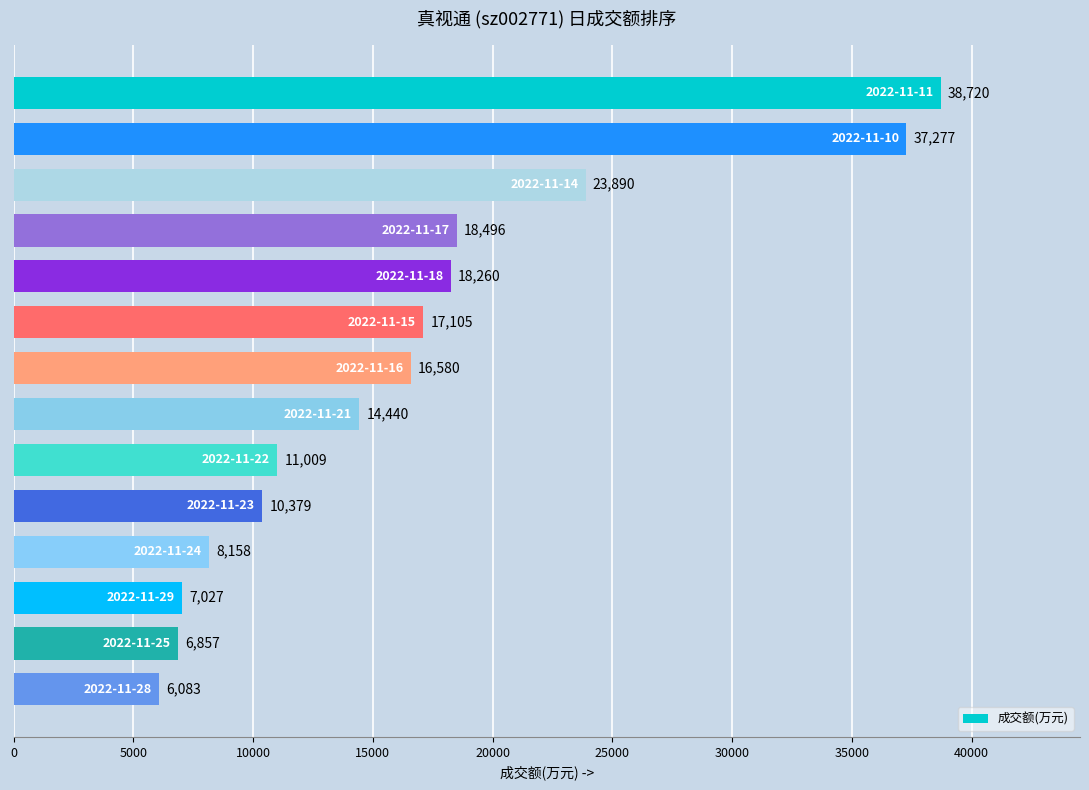

Reading bottom to top, list all the values displayed in this chart.

6083	6857	7027	8158	10379	11009	14440	16580	17105	18260	18496	23890	37277	38720